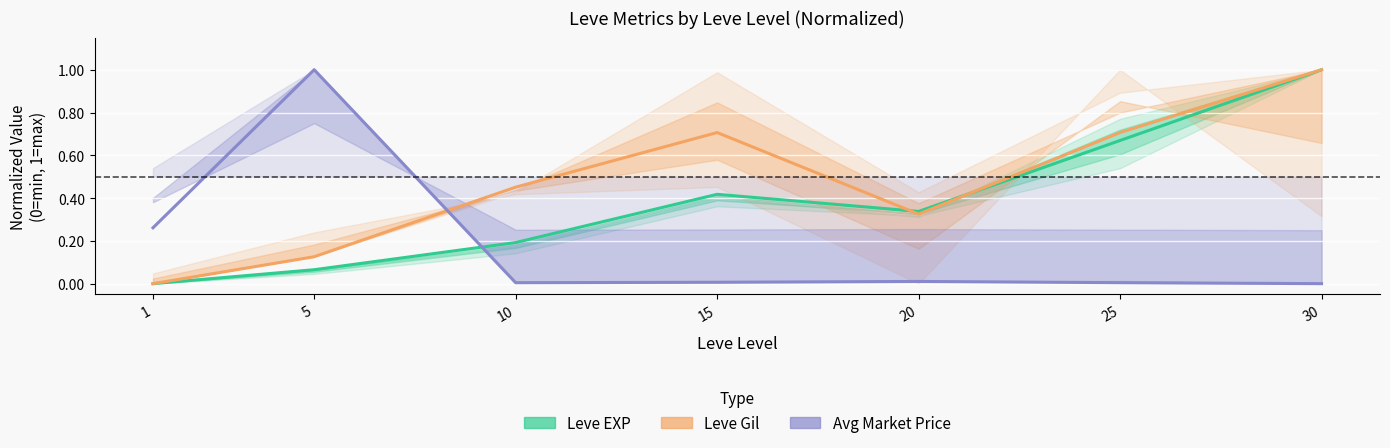

List the series in order of their peak value, lowest first.

Leve EXP, Leve Gil, Avg Market Price